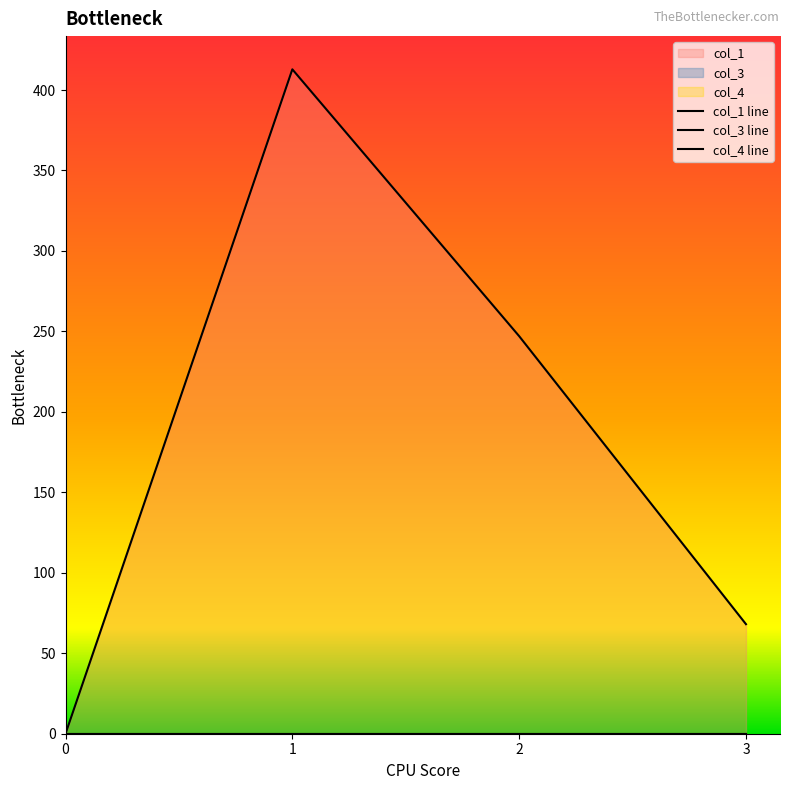

Rank the categories by col_1 value from highest to lowest.

1, 2, 3, 0